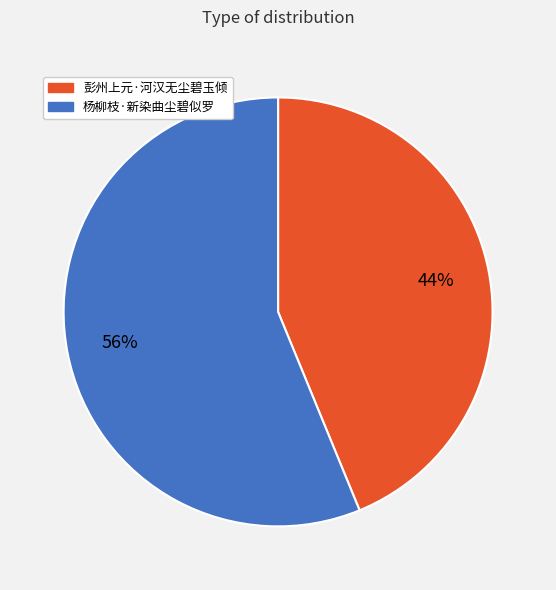

Between 彭州上元·河汉无尘碧玉倾 and 杨柳枝·新染曲尘碧似罗, which is larger?

杨柳枝·新染曲尘碧似罗